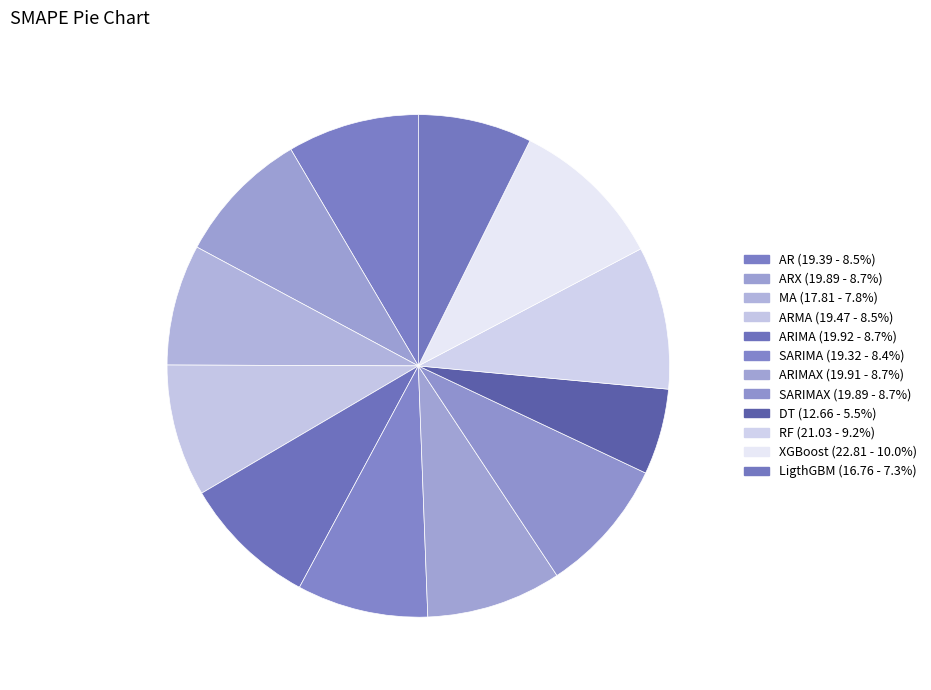

How many segments does this pie chart have?

12